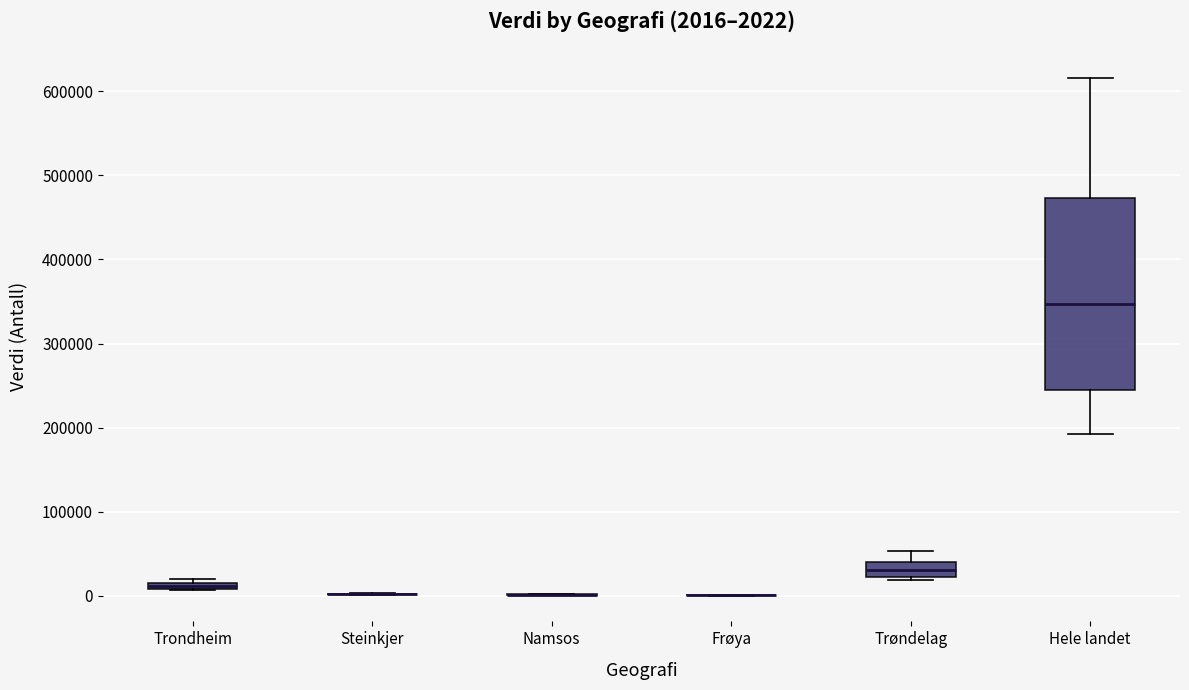

Which box is the tallest, from its lower edge to its upper edge?

Hele landet